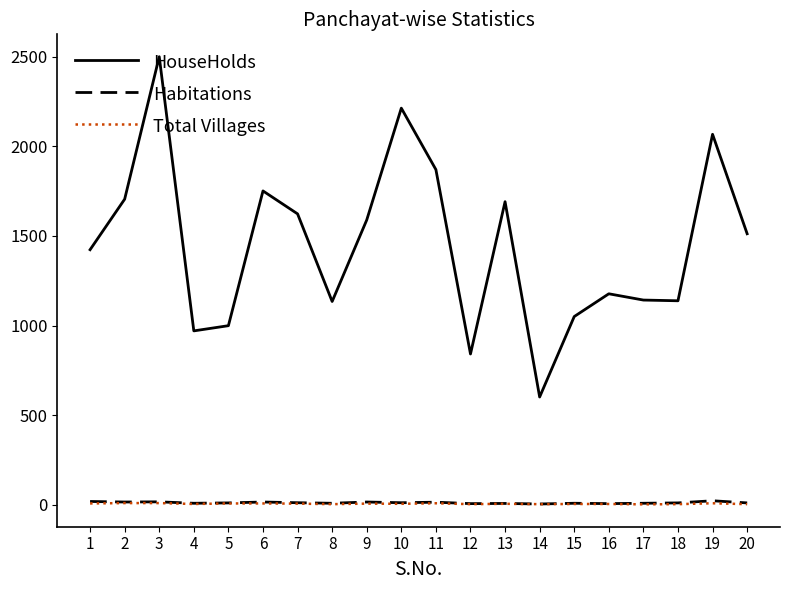

True or false: HouseHolds has a value of 1640 at 16.

False